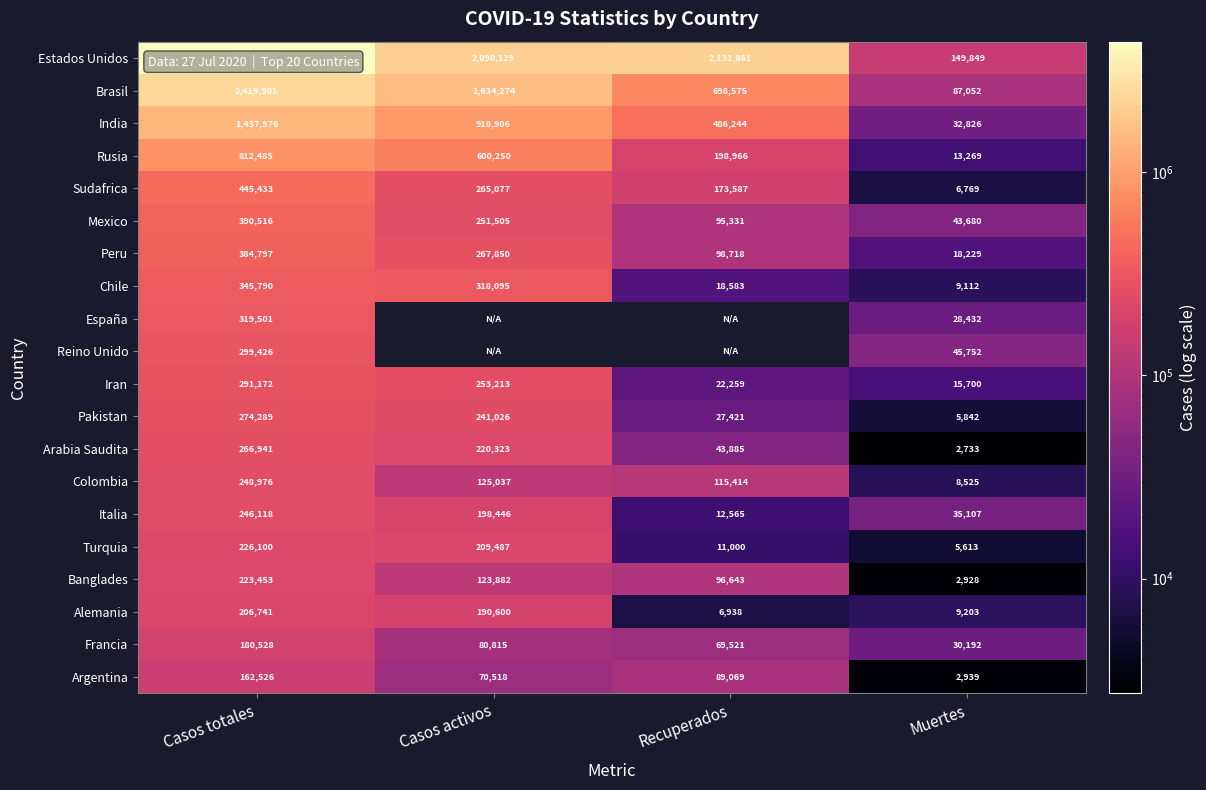

What is the spread (max minus min) of values at Muertes?

147116